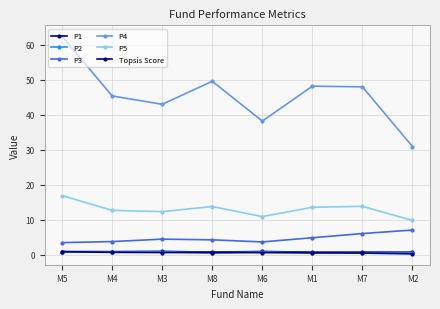

How many series are shown in this chart?

6